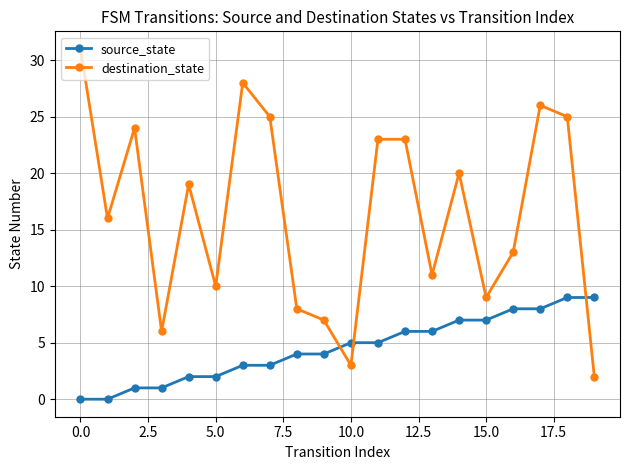

True or false: destination_state has more than 0 interior local peaks.

True